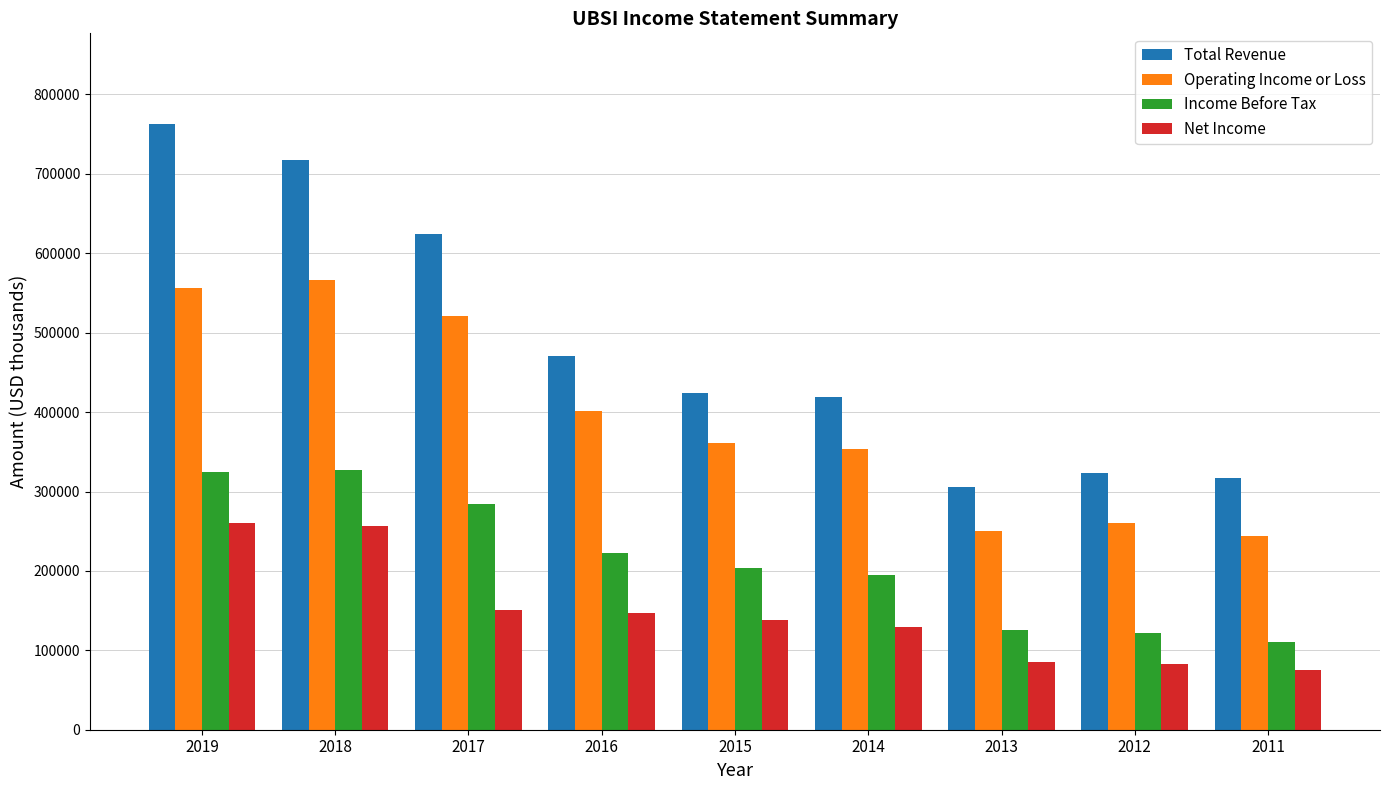

How many groups of bars are there?

9